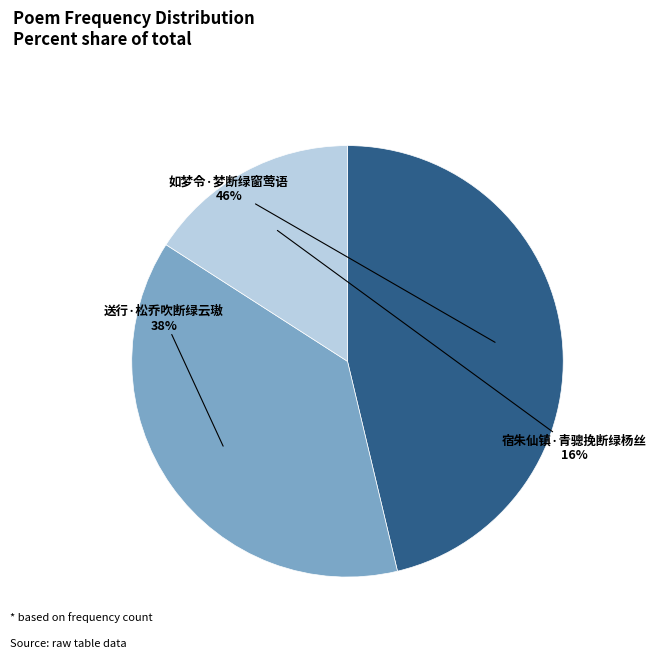

Is there any slice that represents more than half of the pie?

No